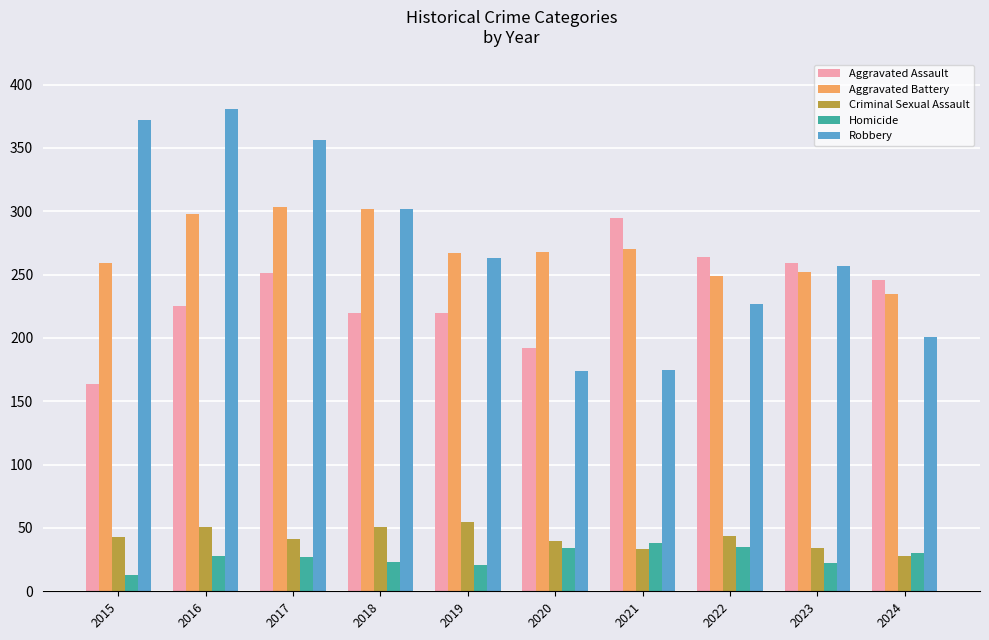

How many bars are there in each group?

5